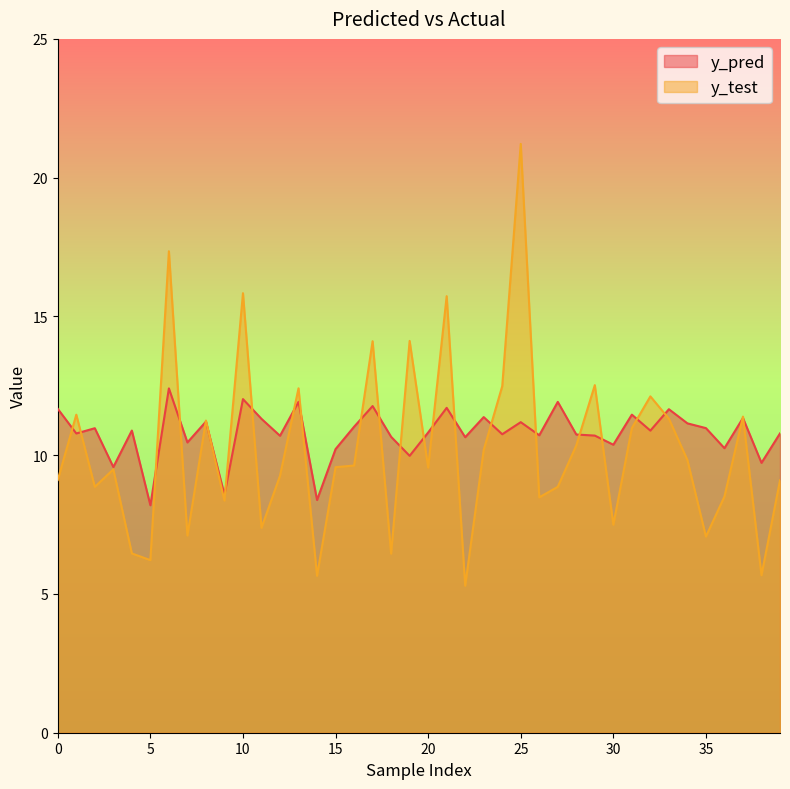

What is the difference between the y_test values at 31 and 39?

1.9